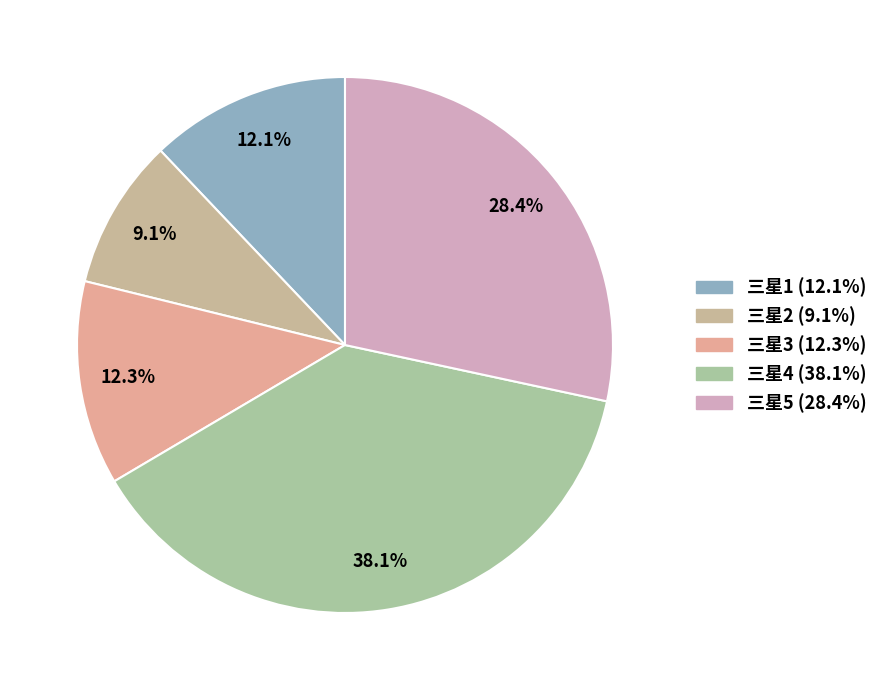

What is the smallest slice in the pie chart?

三星2